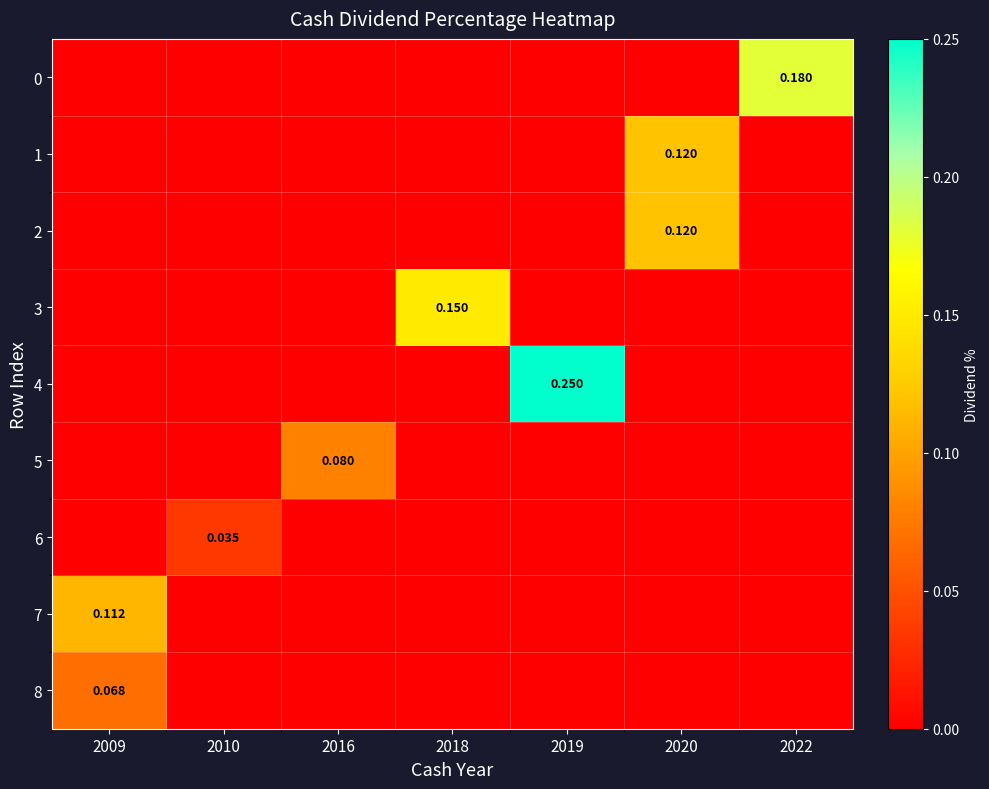

Is it true that 2 equals 0.0 at 2010?

True